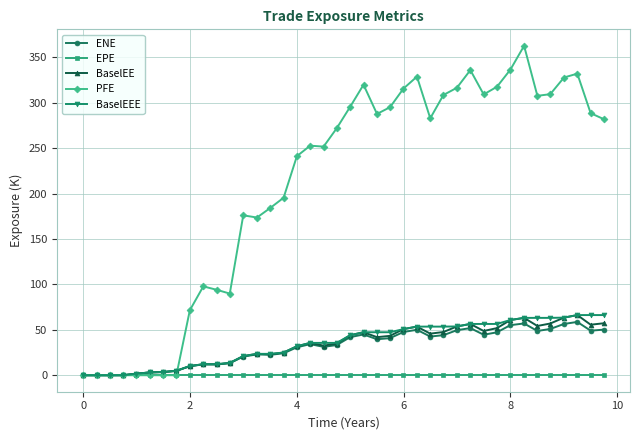

What is the sum of all ENE values?

1251.4